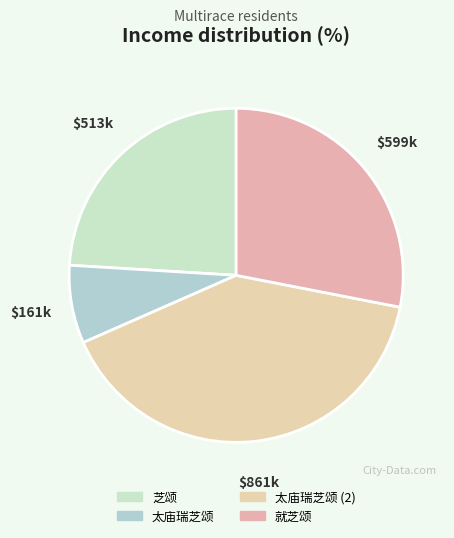

How many segments does this pie chart have?

4